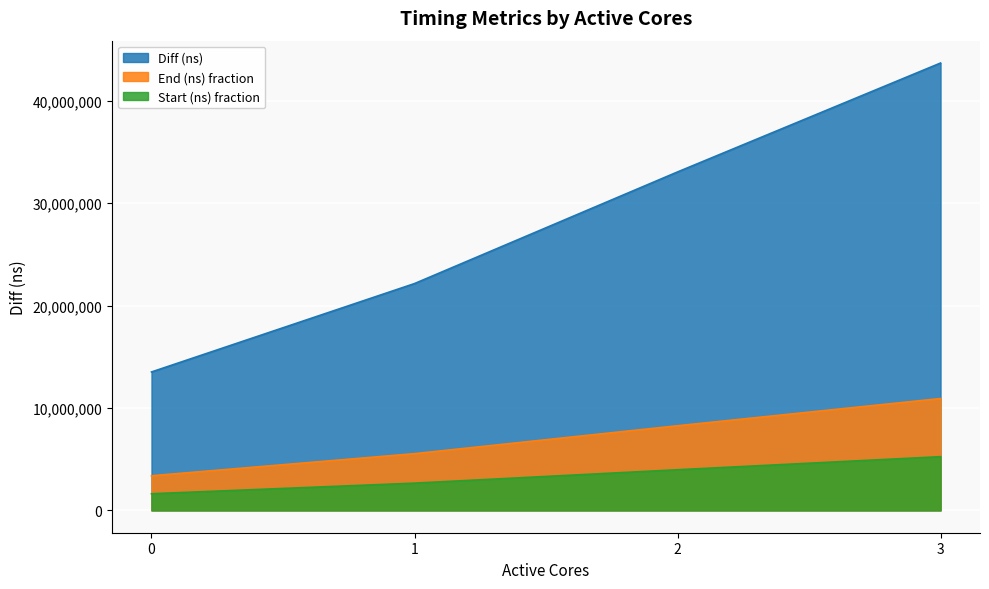

What is the difference between the maximum and second lowest values in the Diff (ns) series?

21536642.0